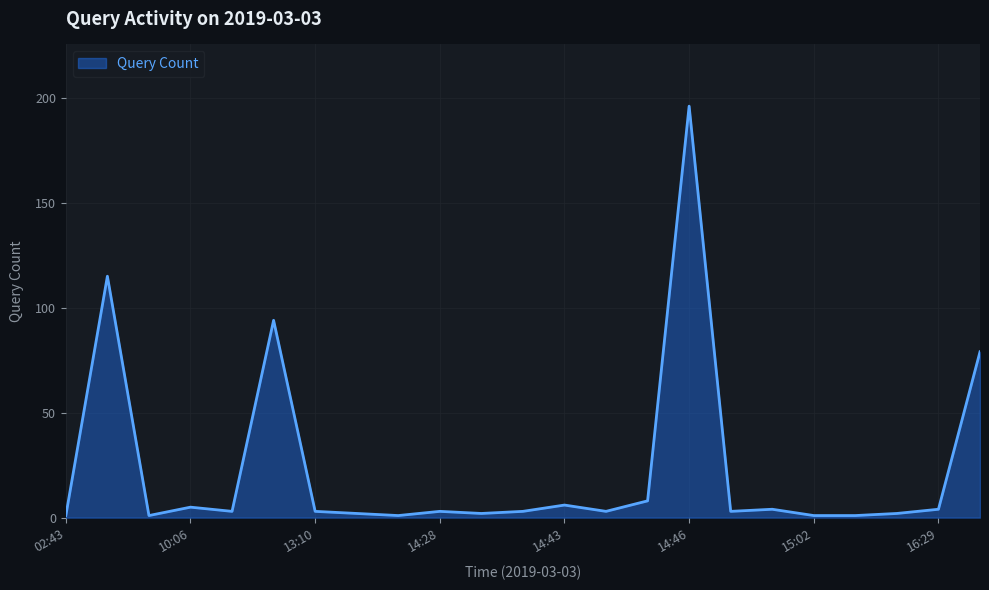

Reading left to right, what are all the values shown in this chart?

1	115	1	5	3	94	3	2	1	3	2	3	6	3	8	196	3	4	1	1	2	4	79